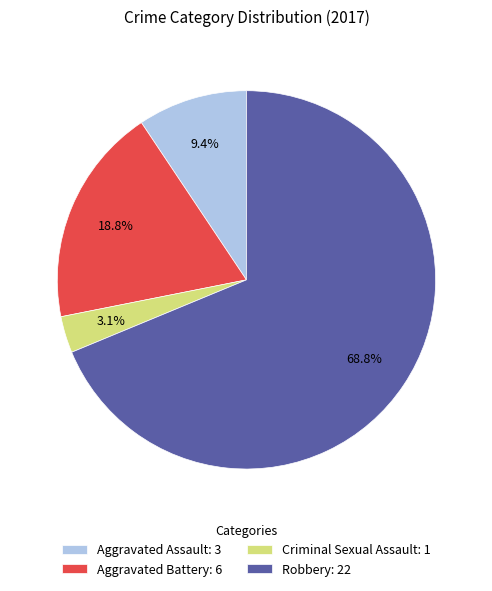

What percentage is the Criminal Sexual Assault slice, to the nearest percent?

3%